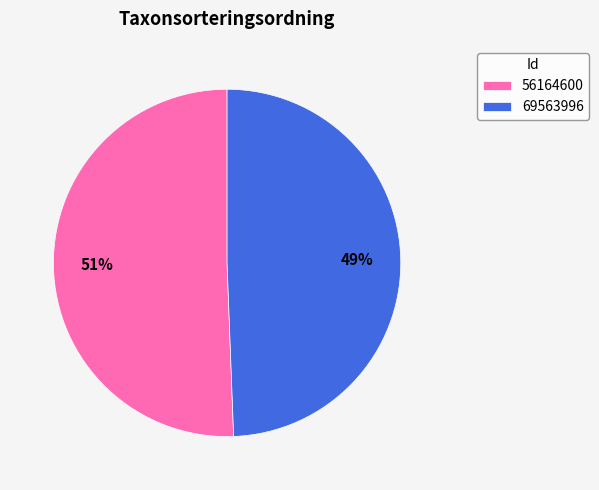

To the nearest percent, what portion does 56164600 represent?

51%